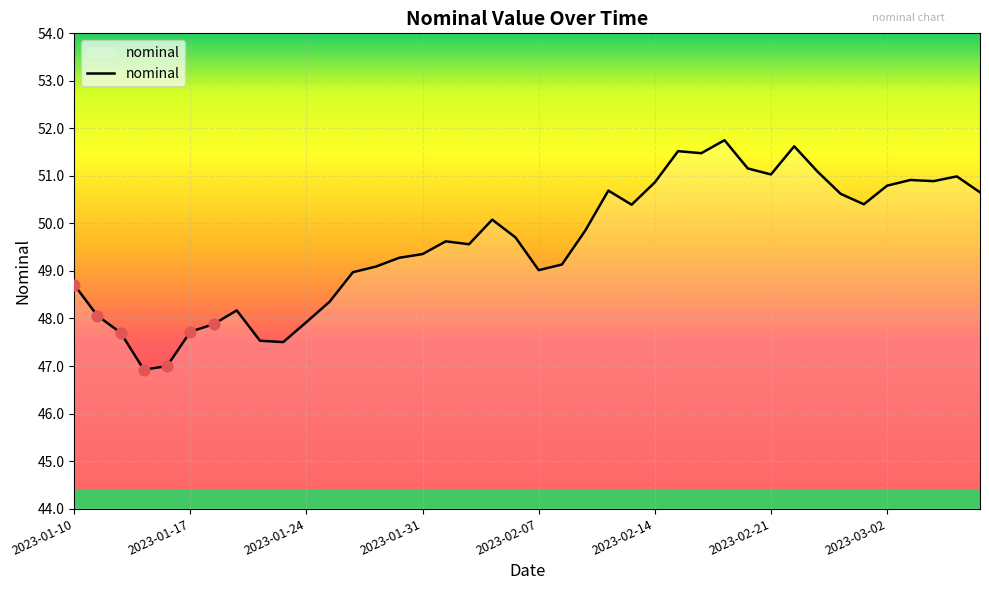

What is the difference between the maximum and minimum values?

4.8